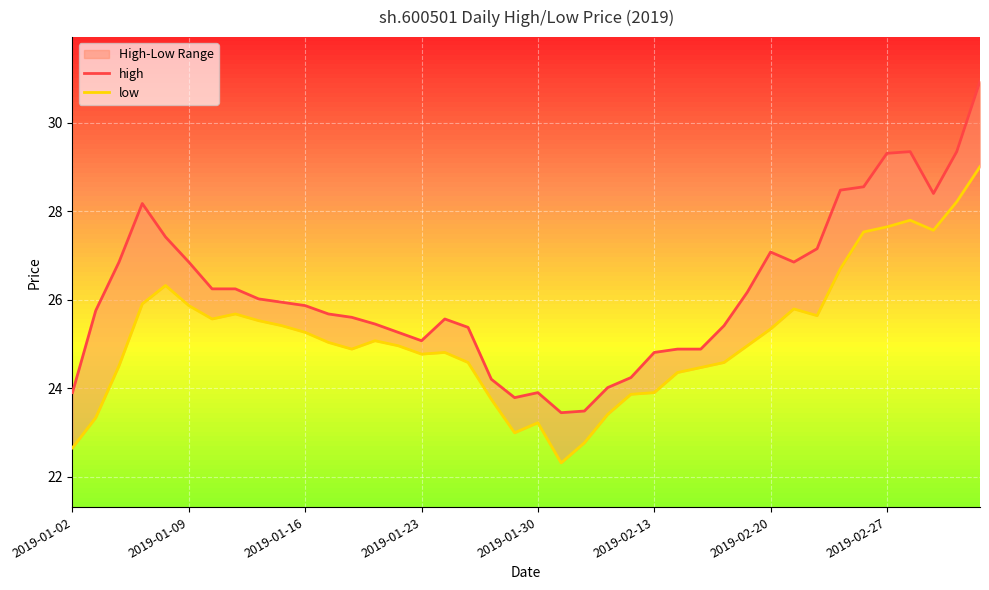

Which series has the largest total across all categories?

high